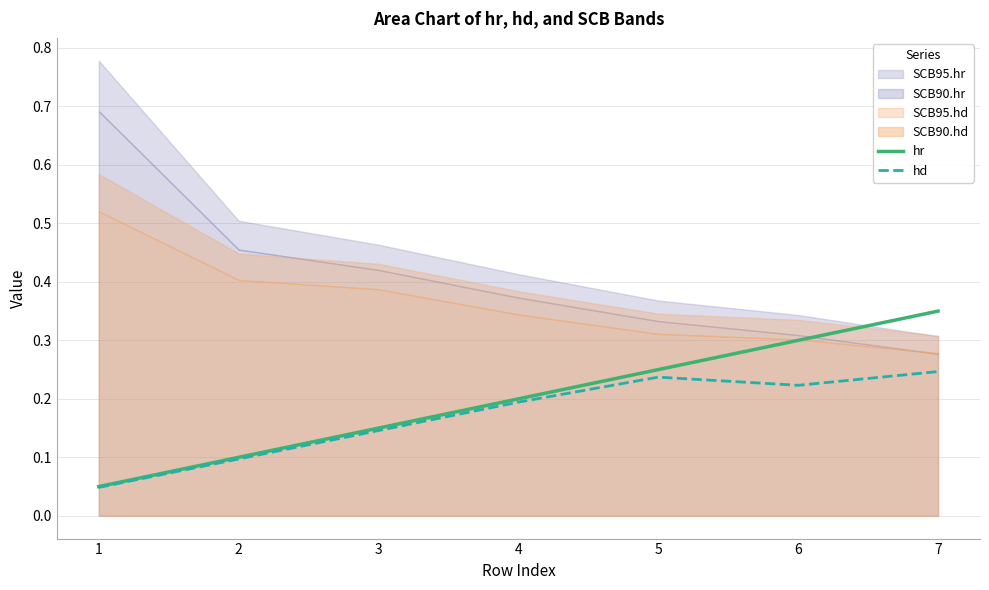

At which category is the sum across all series the highest?

7